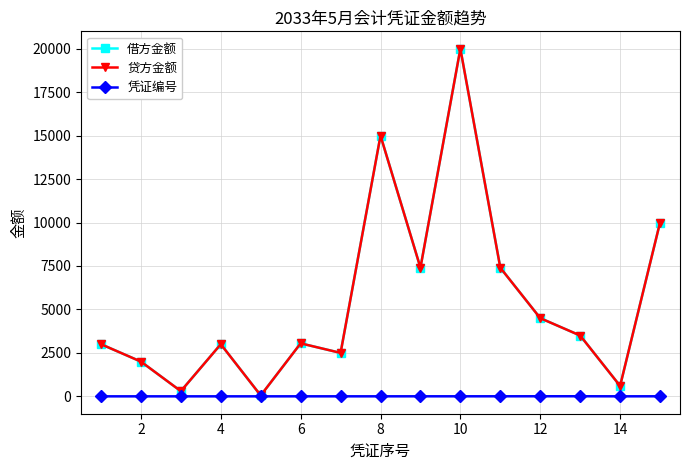

Does the chart display data point markers on the line(s)?

Yes